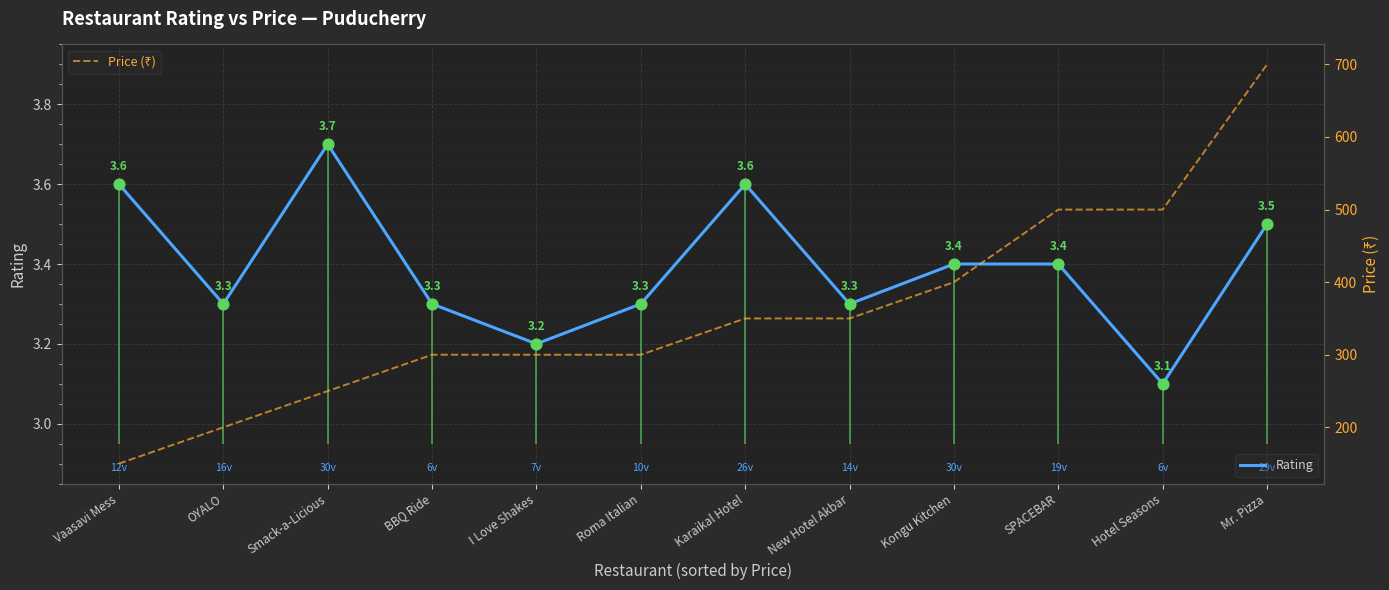

Which series has the largest total across all categories?

Price (₹)